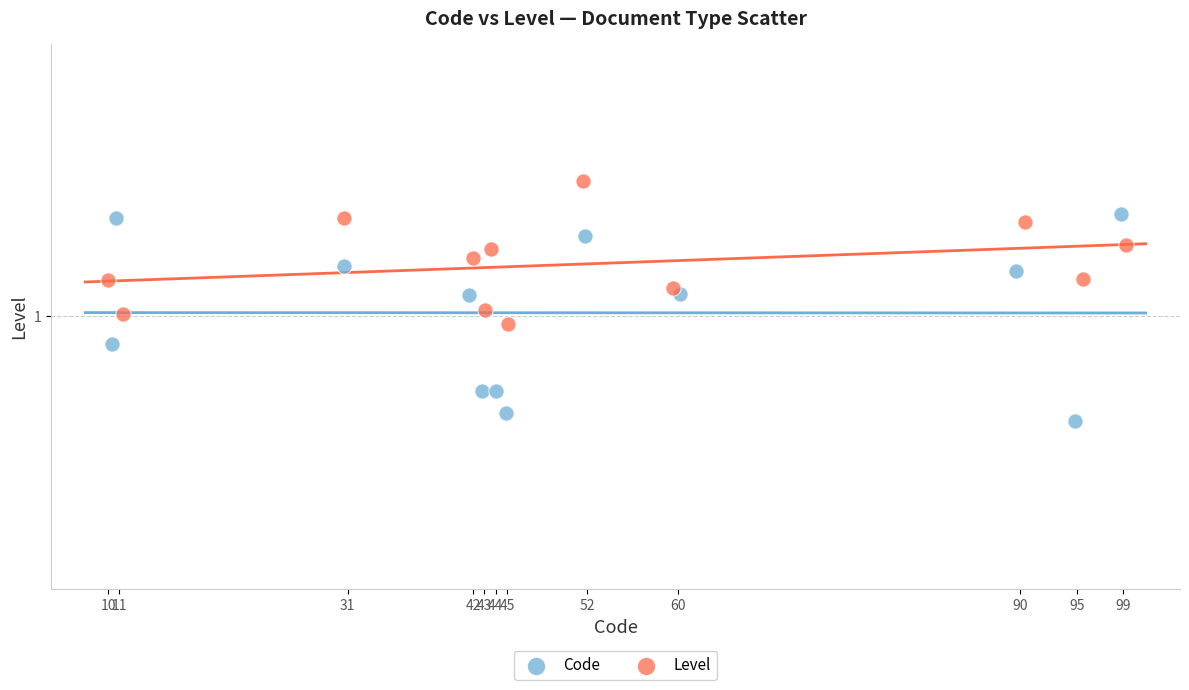

Which series reaches the minimum Y coordinate?

Code